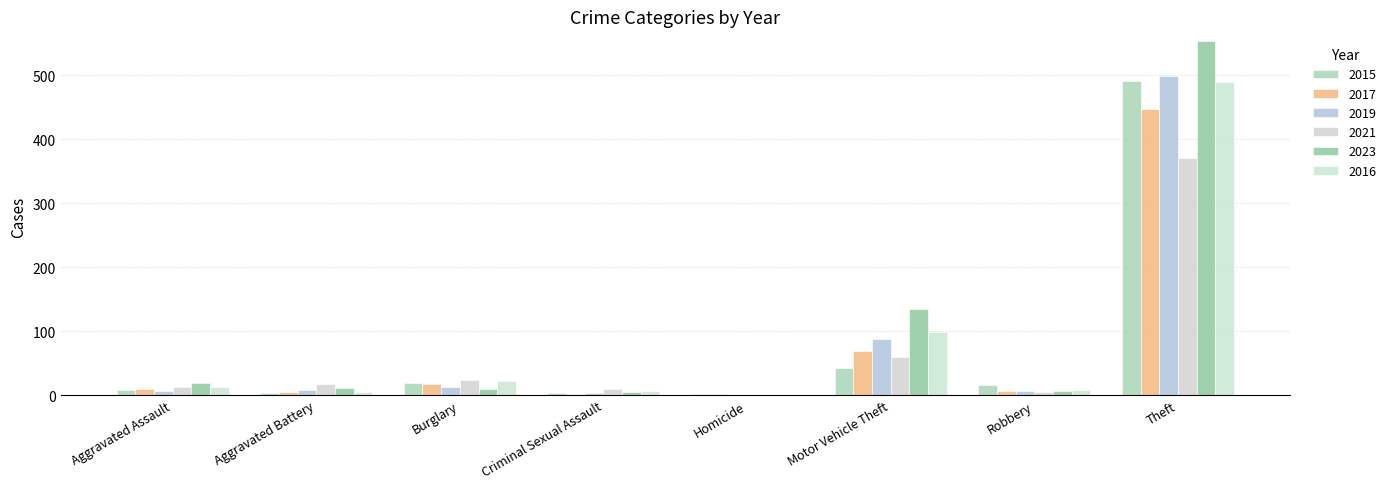

What is the difference between the maximum and minimum values in the 2017 series?

446